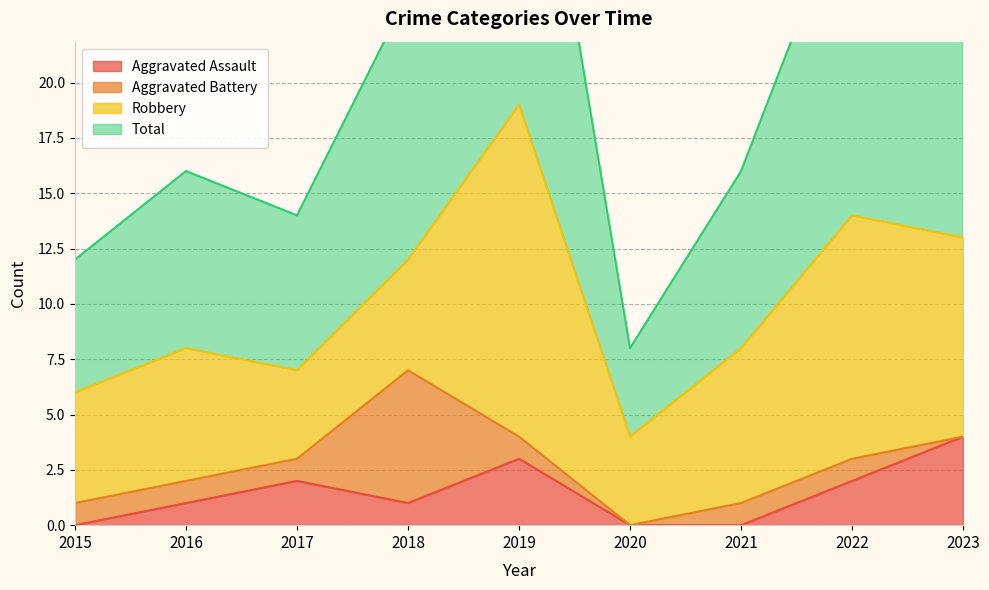

How many categories are shown in the chart?

9